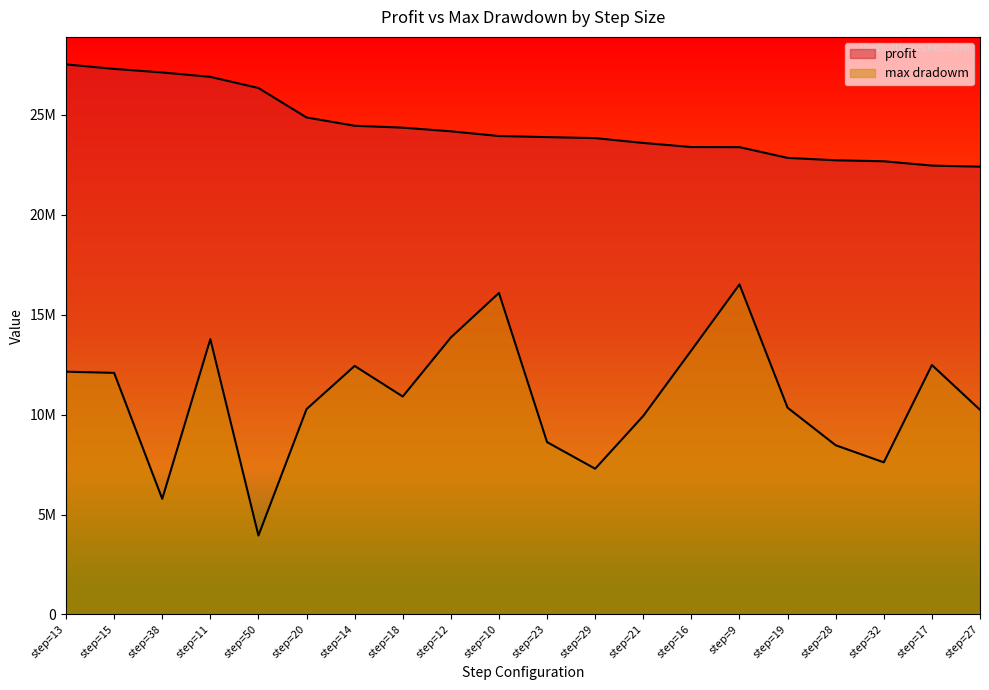

What value does the profit series have at step=16?

23385342.5